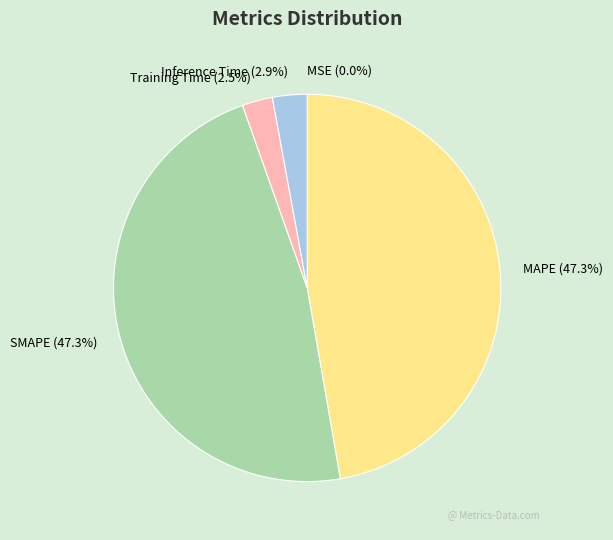

Is it true that Inference Time is 3% of the pie?

True